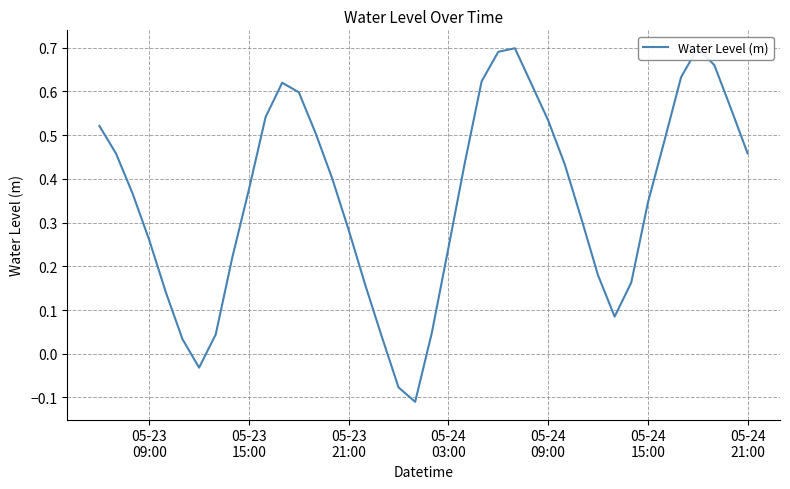

What is the sum of all values?

14.3